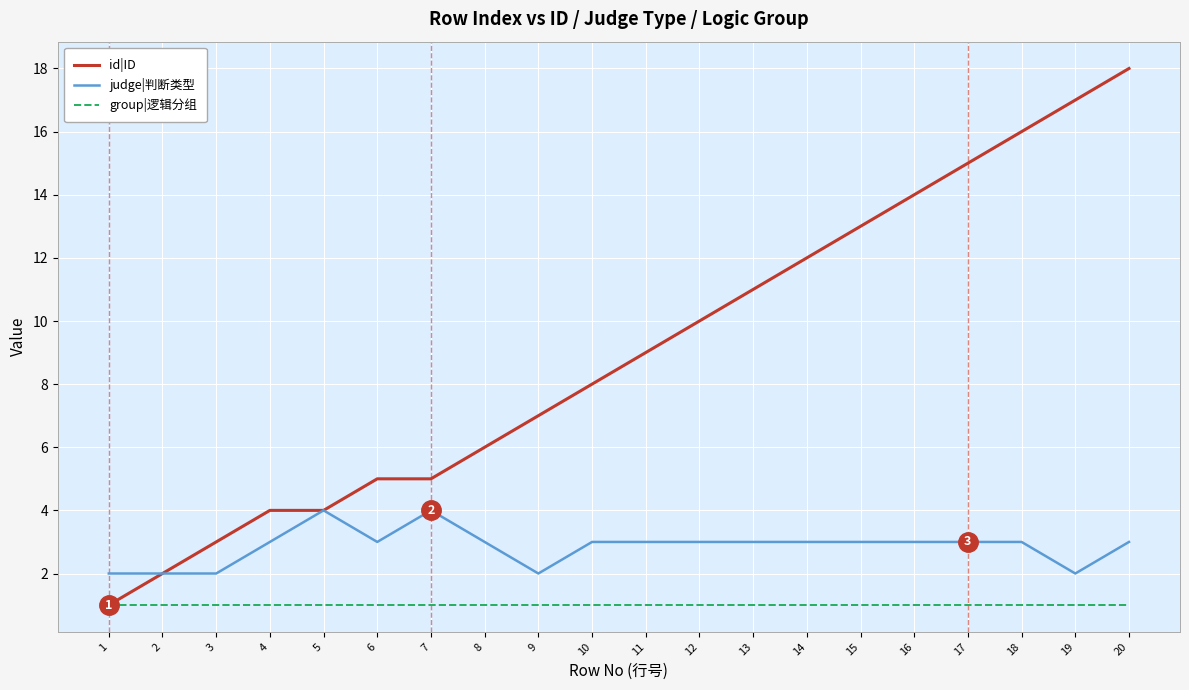

True or false: group|逻辑分组 and judge|判断类型 cross at least once.

False